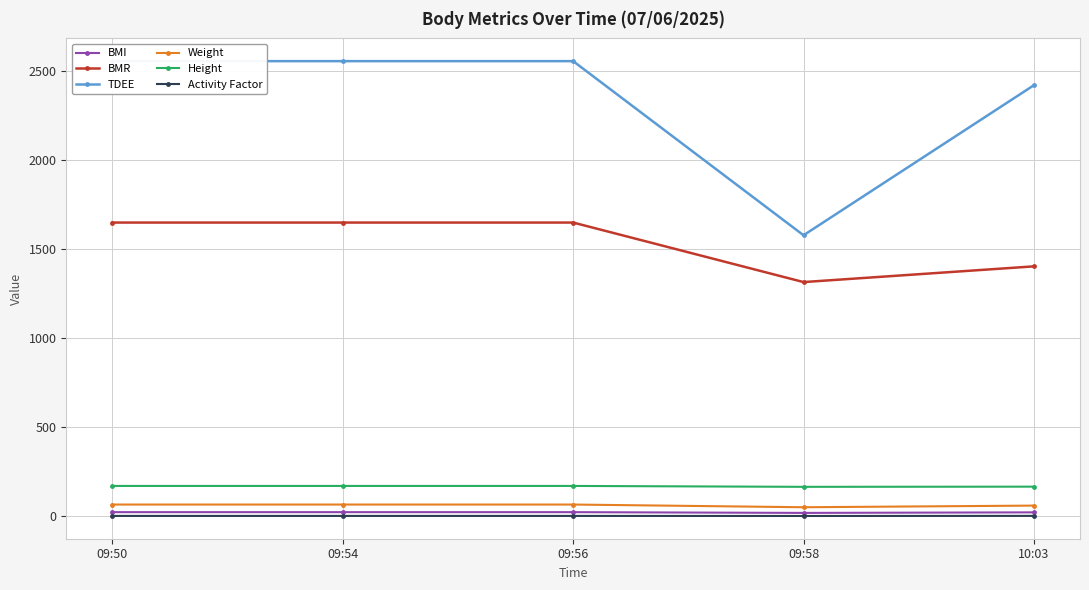

The value of Height at 09:56 is 81.5. True or false?

False